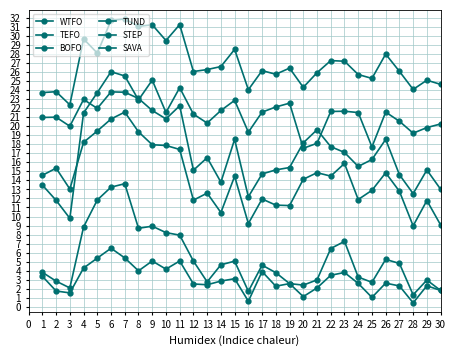

What is the maximum value for WTFO?

26.0